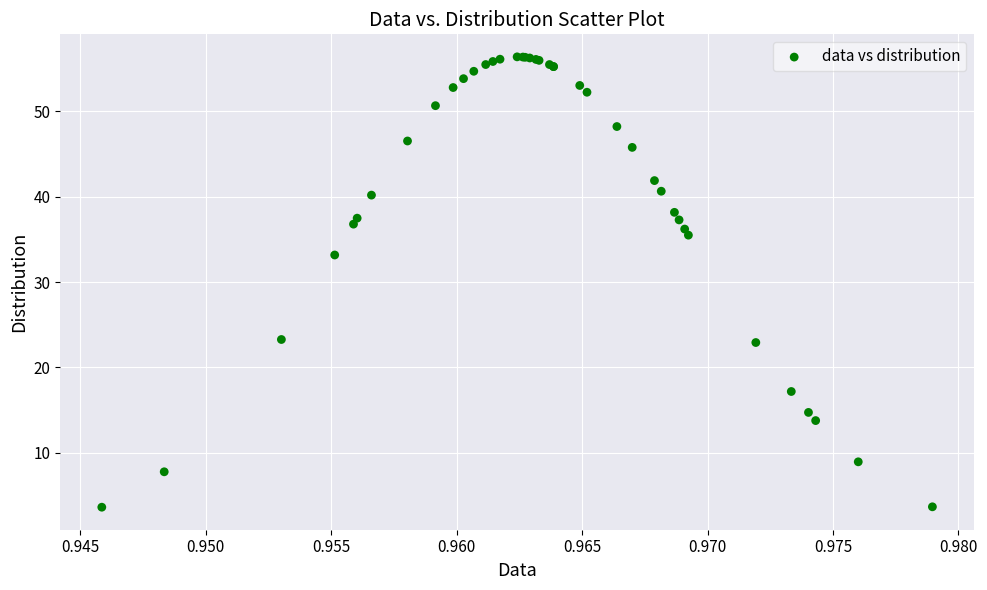

What Y value in the scatter plot is closest to 29?

33.2